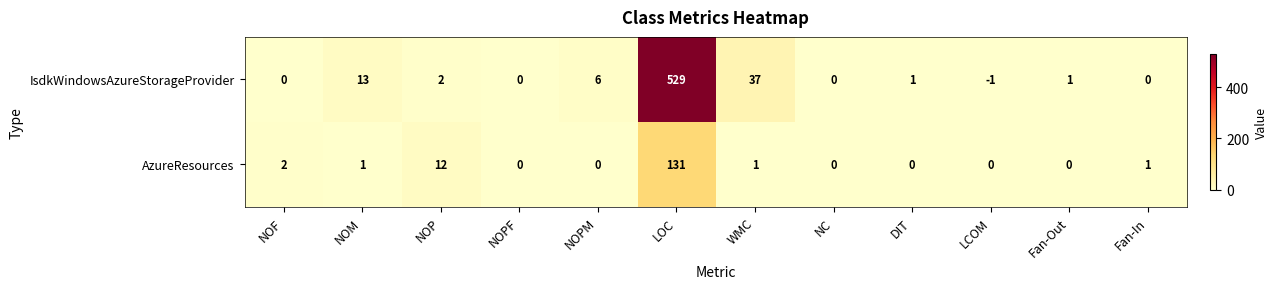

What is the greatest value displayed?

529